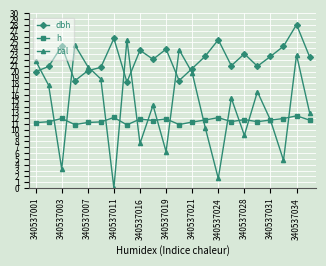

How many interior local valleys does the bal series have?

7